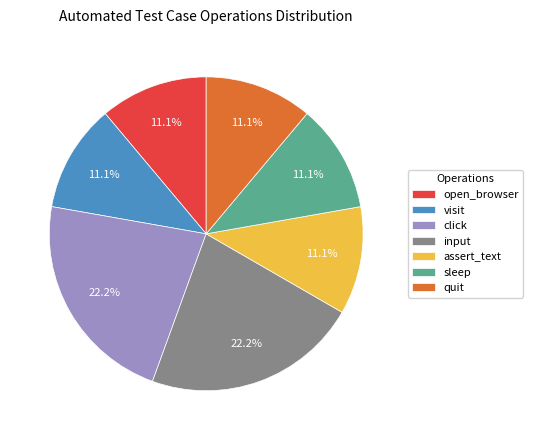

What is the ratio of the value at open_browser to the value at visit?

1.0